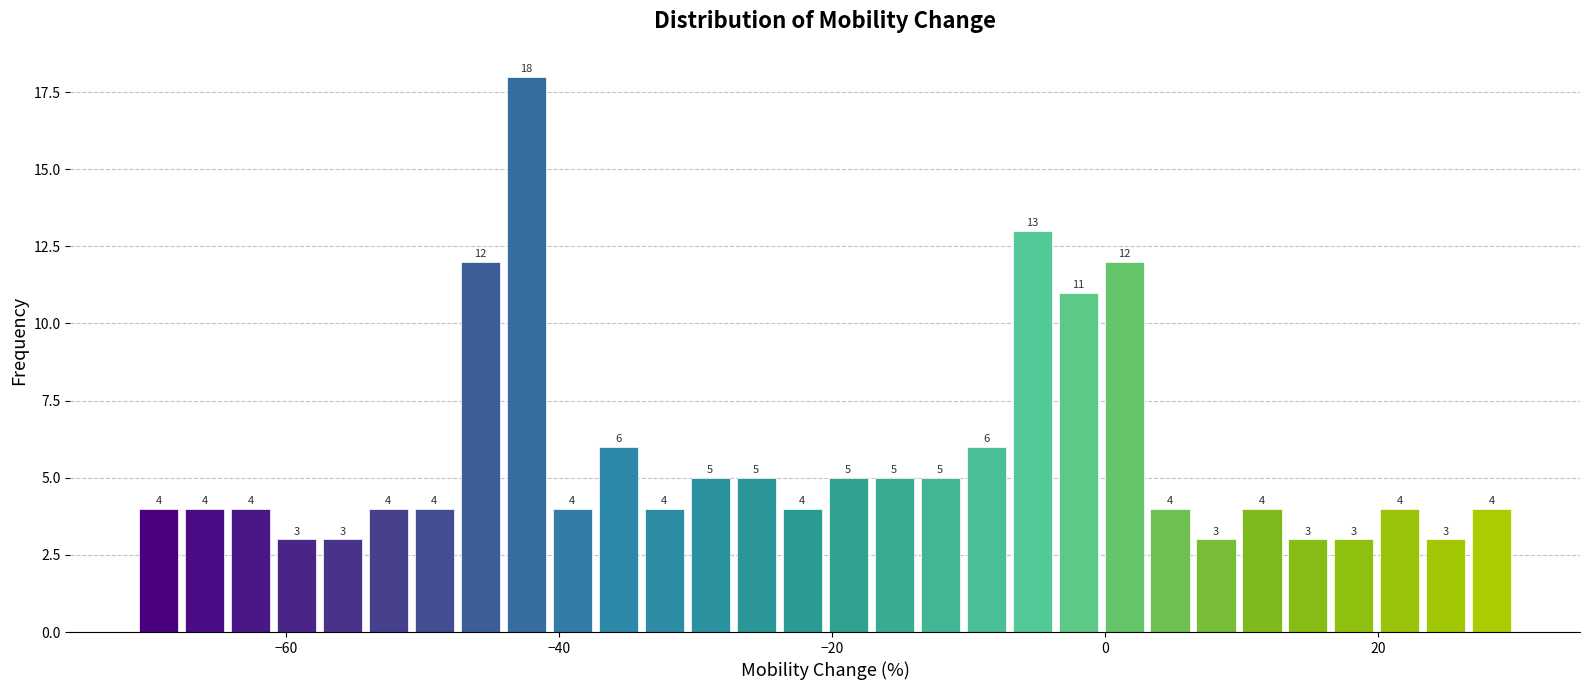

Around what value on the x-axis is the tallest bar? Give the approximate position of its centre, as read against the axis.

-42